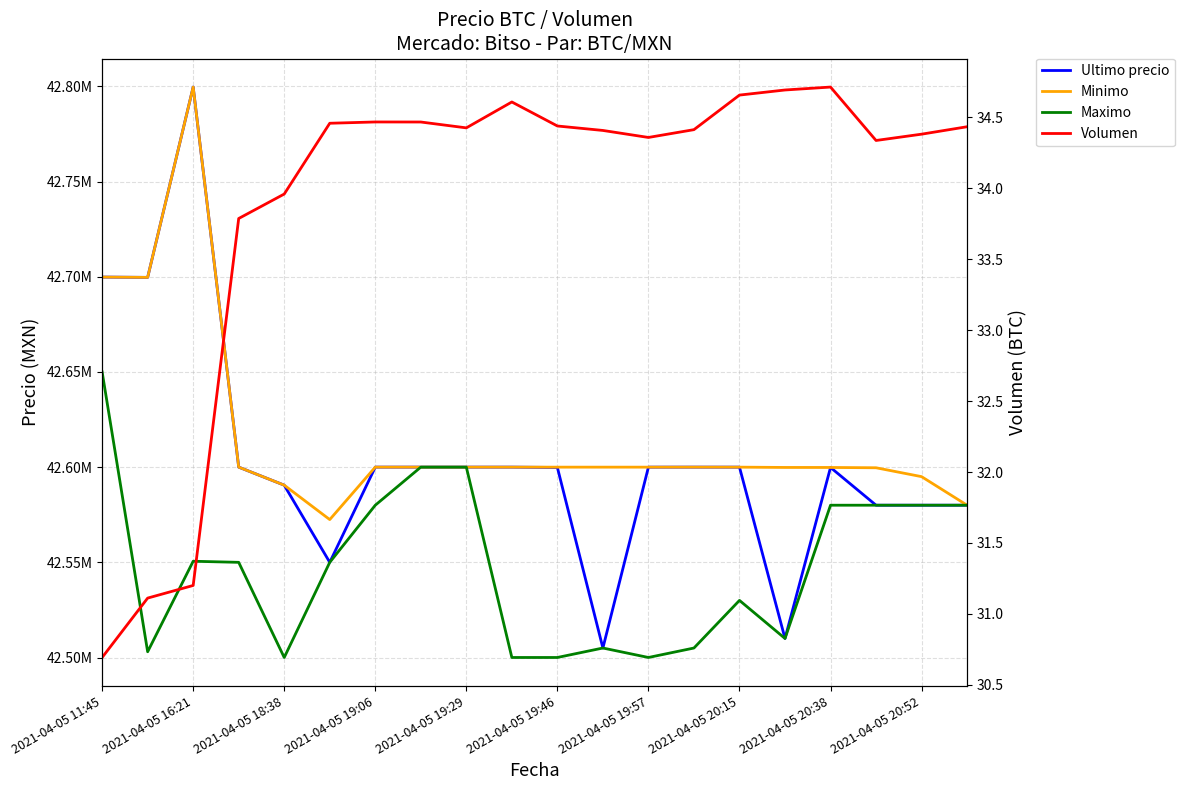

Which series has the largest total across all categories?

Minimo